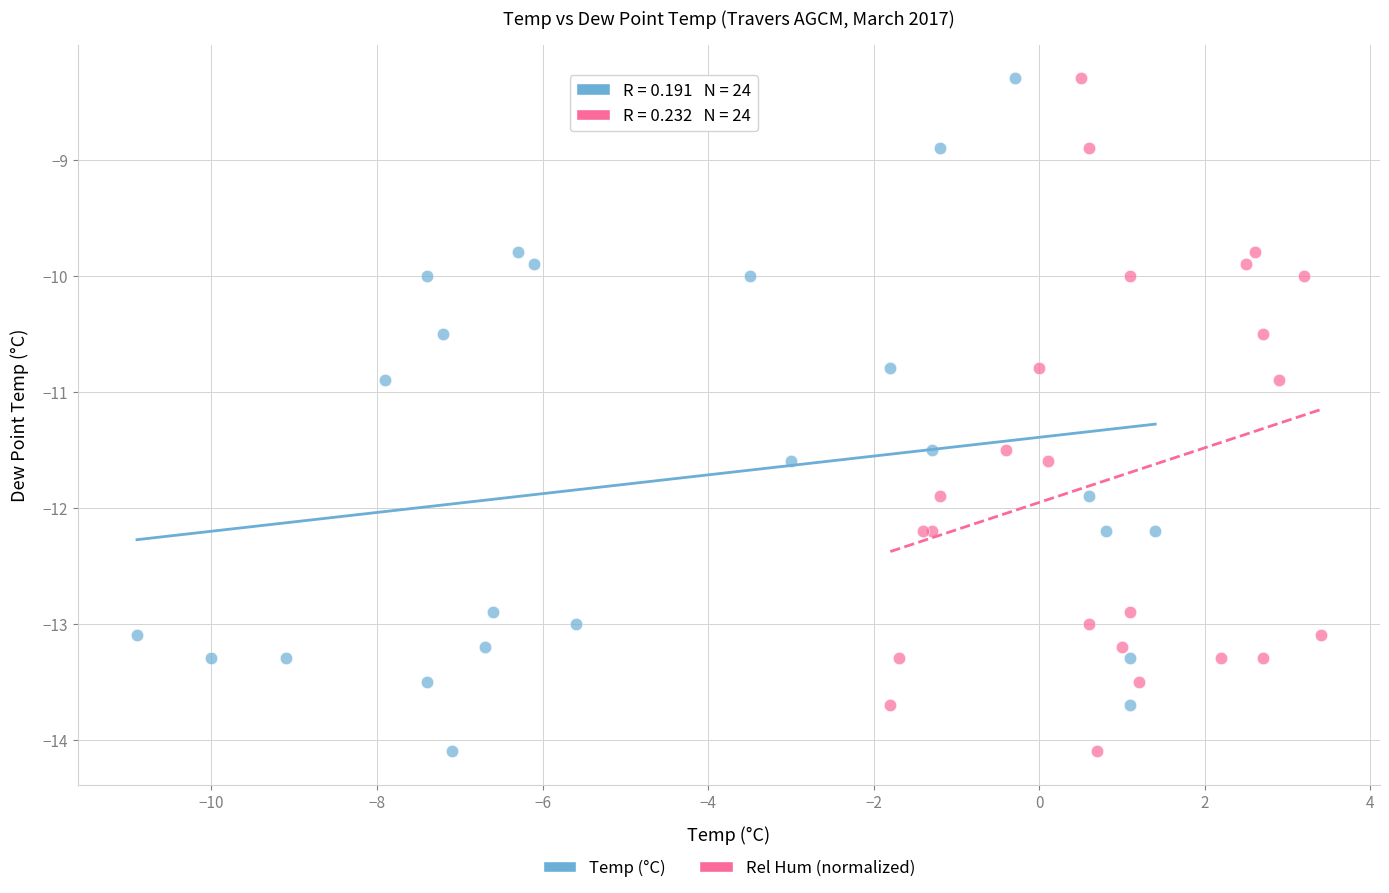

What are all the series names shown in the legend?

Temp (°C), Rel Hum (normalized)